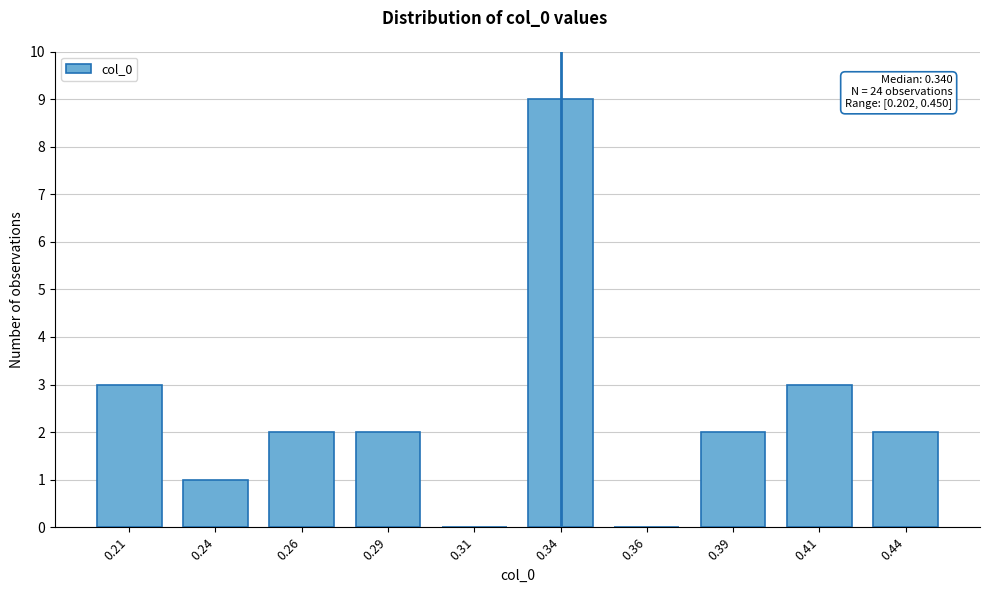

Reading left to right, transcribe all the data shown in this chart.

0.21=3	0.24=1	0.26=2	0.29=2	0.31=0	0.34=9	0.36=0	0.39=2	0.41=3	0.44=2